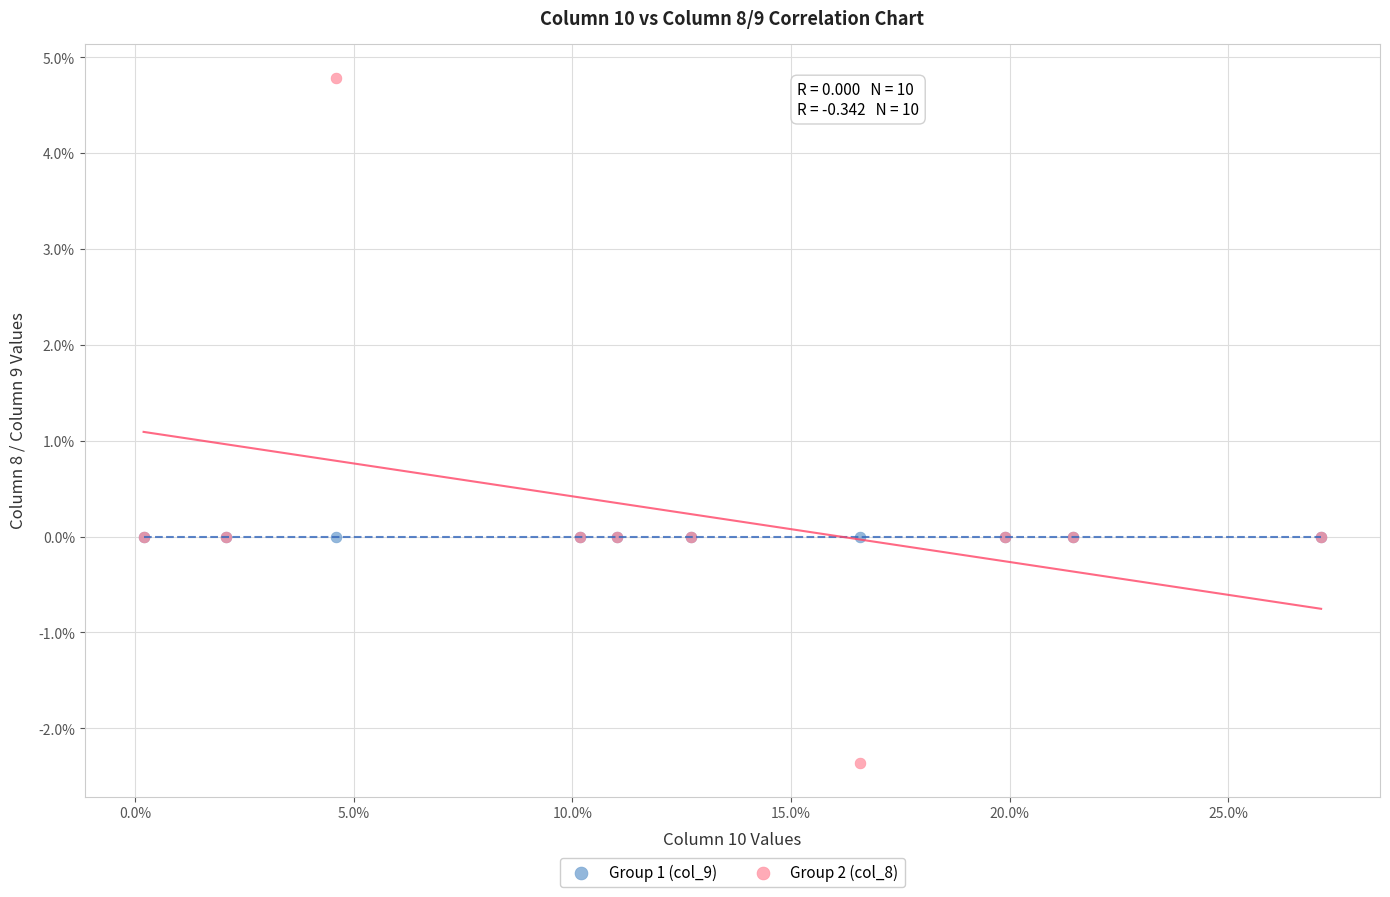

What are all the series names shown in the legend?

Group 1 (col_9), Group 2 (col_8)